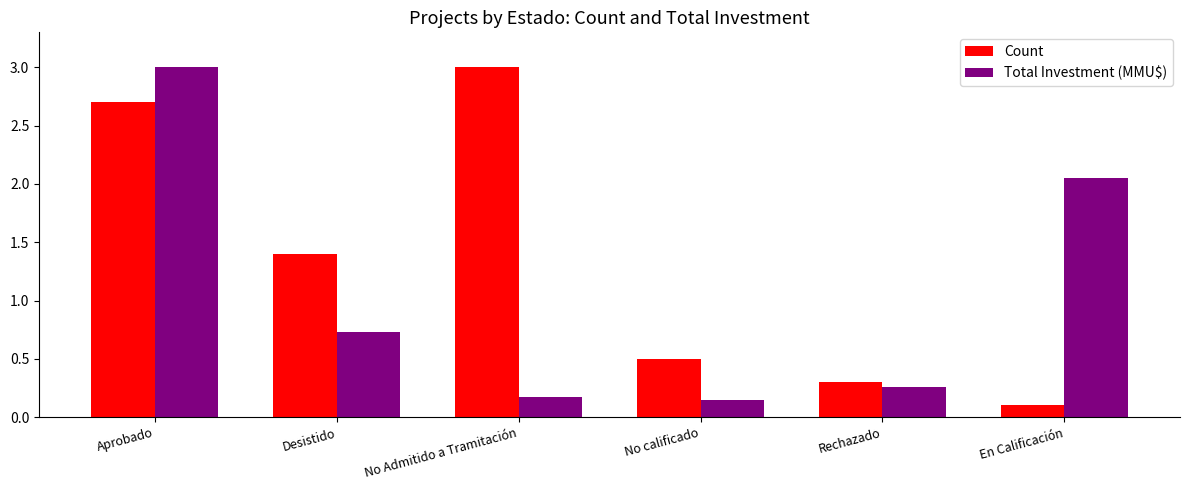

What is the difference between the highest and lowest values at No Admitido a Tramitación?

2.8